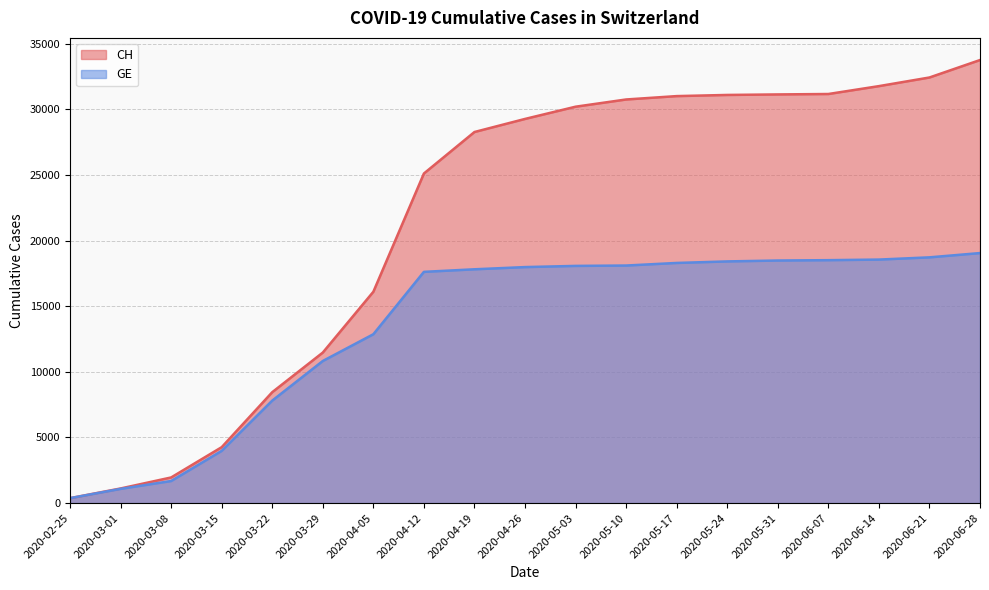

Which label corresponds to the smallest value in the chart?

2020-02-25